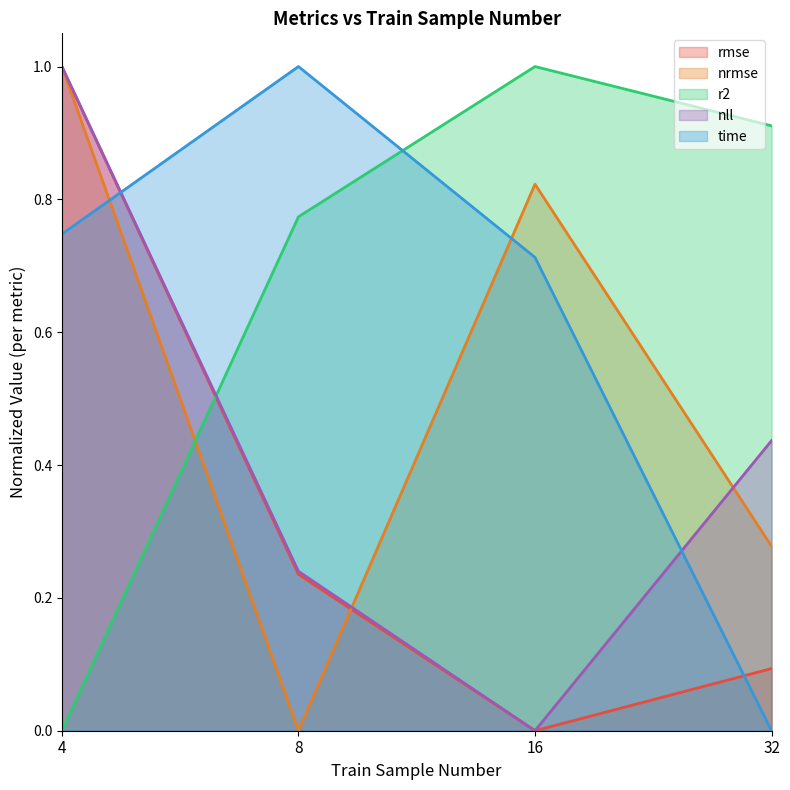

At which category is the sum across all series the highest?

4